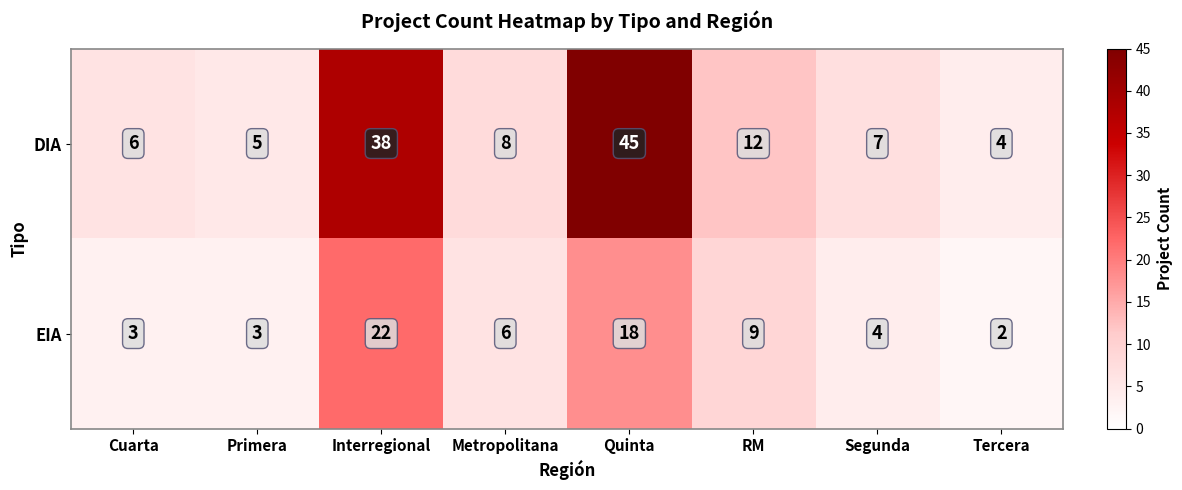

Is it true that DIA equals 12 at RM?

True